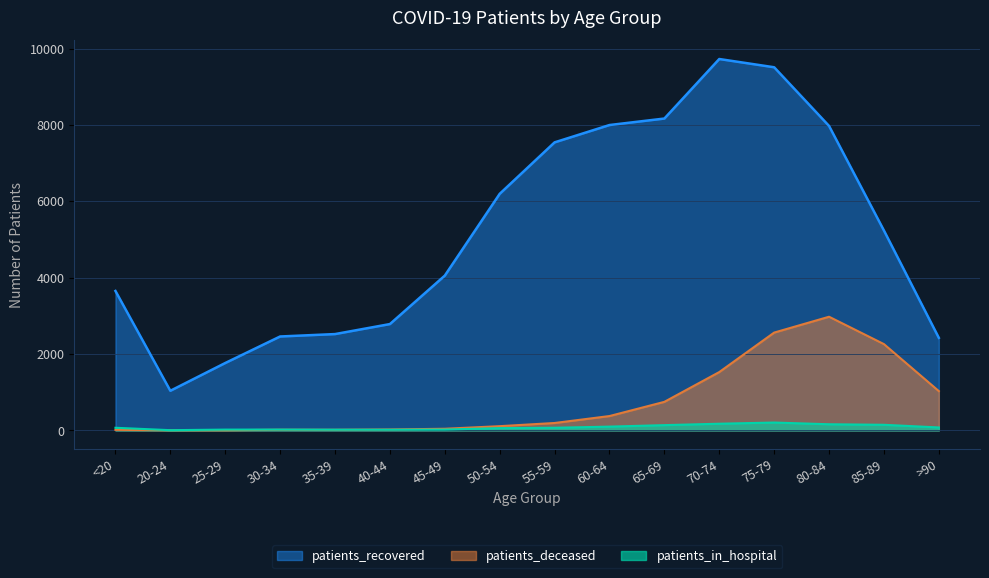

Which series has the widest spread of values?

patients_recovered